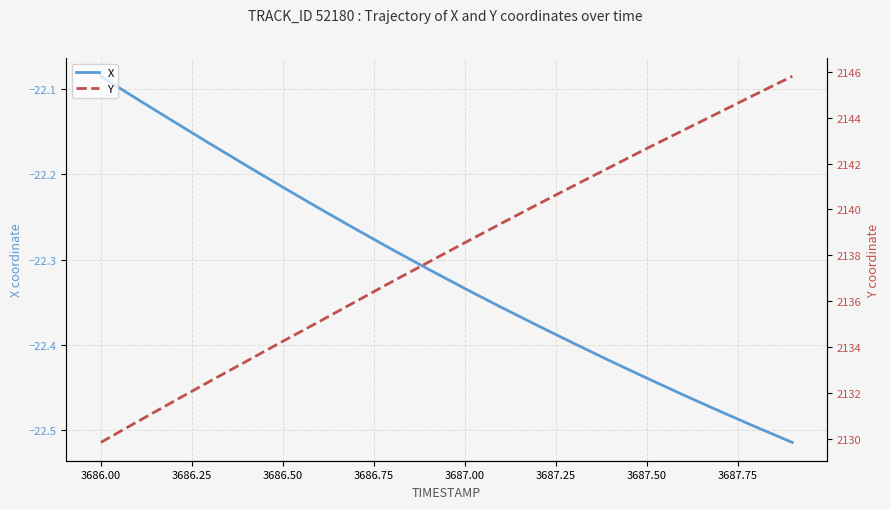

Where is X nearest to the value -22?

3686.00